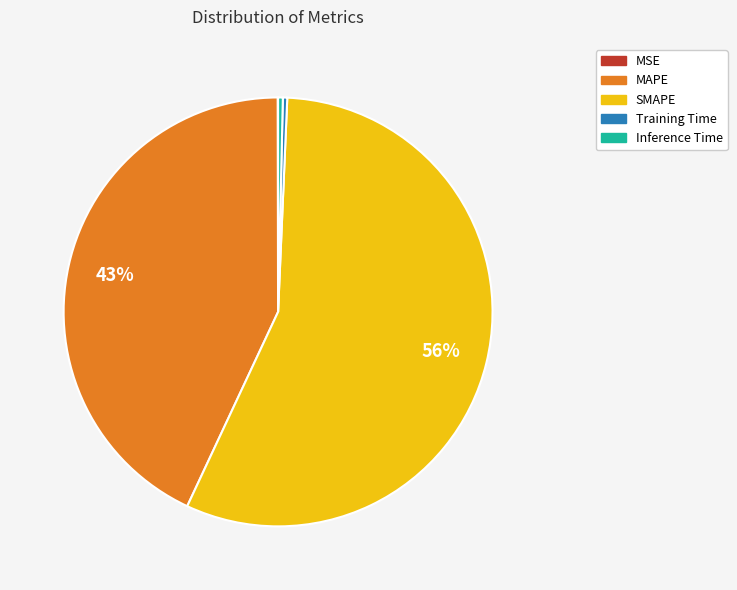

Is SMAPE the majority of the pie?

Yes